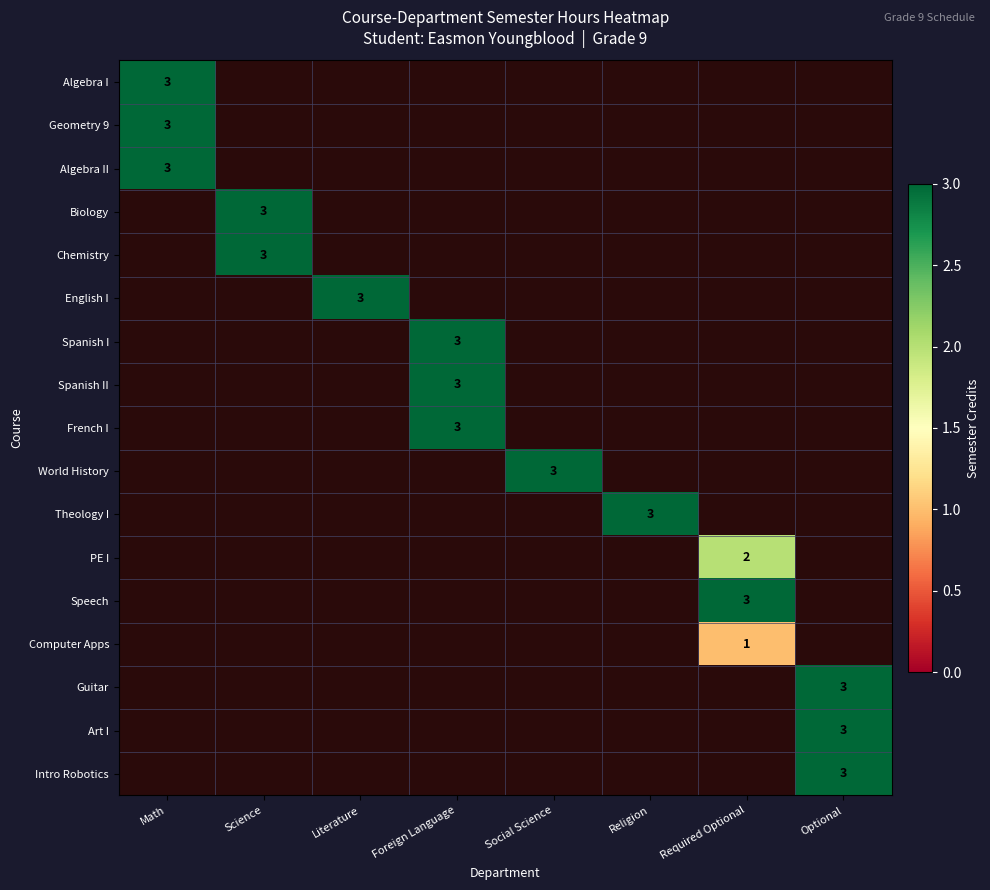

Is it true that PE I equals 1 at Required Optional?

False